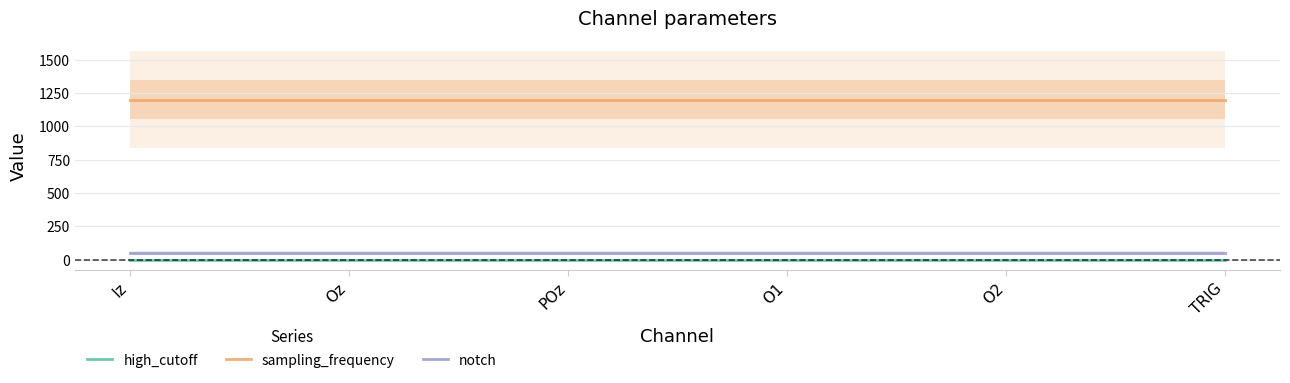

What is the sum of all notch values?

300